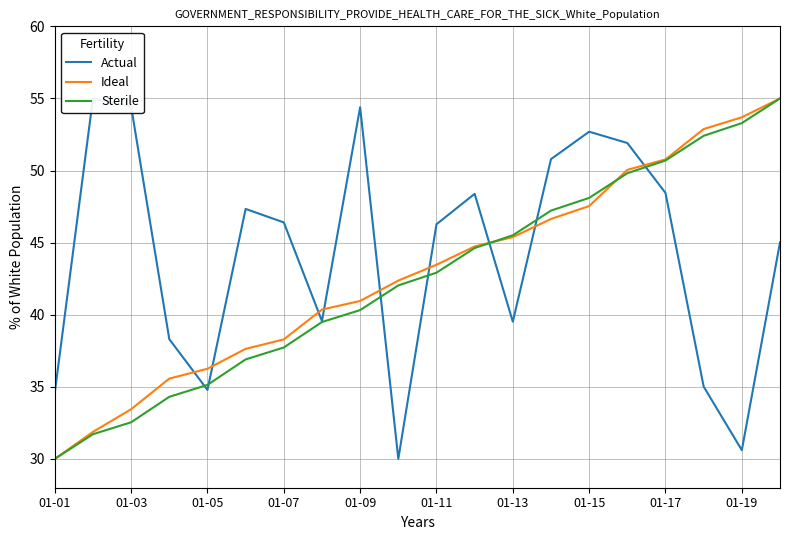

Rank the series by their maximum value, from highest to lowest.

Actual, Ideal, Sterile